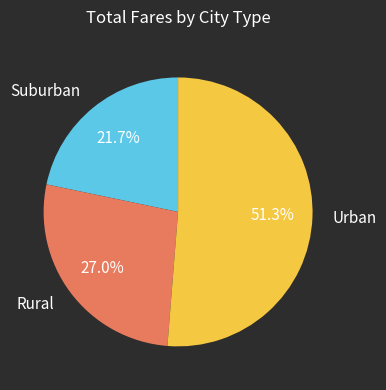

Which has a higher value, Rural or Suburban?

Rural